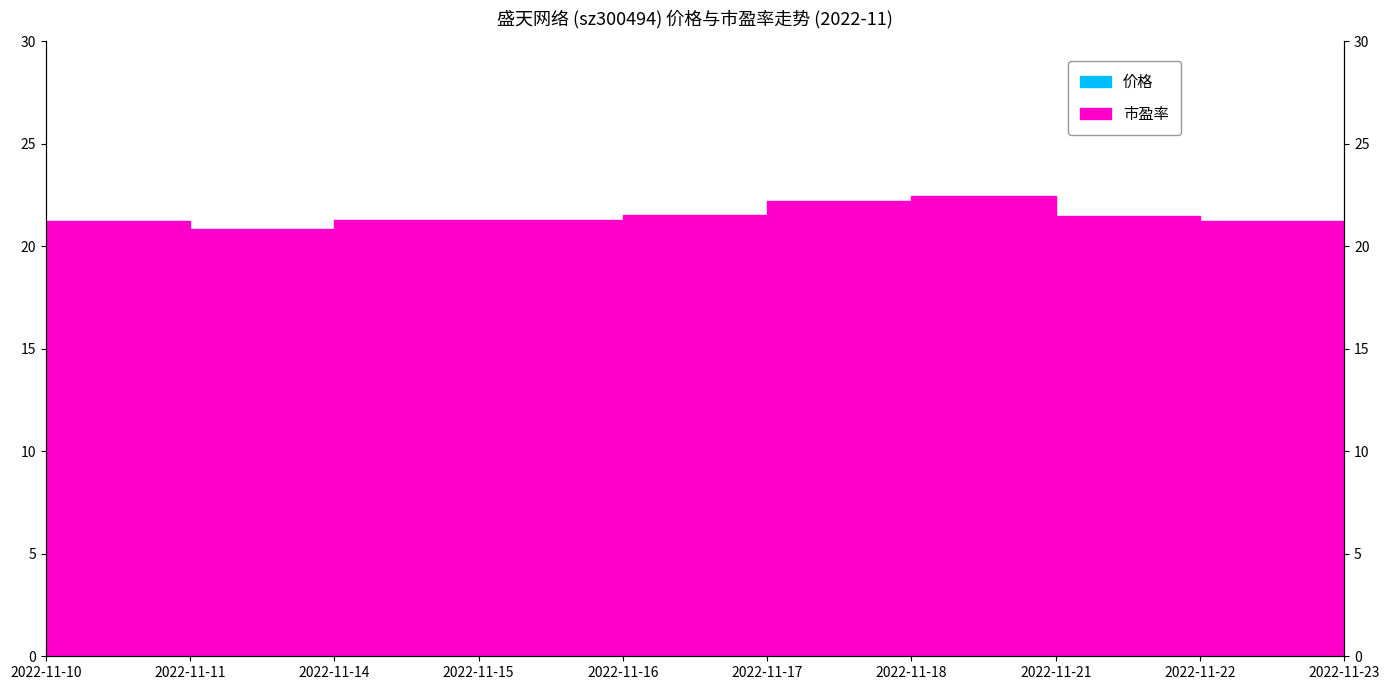

What is the spread (max minus min) of values at 2022-11-18?

5.6